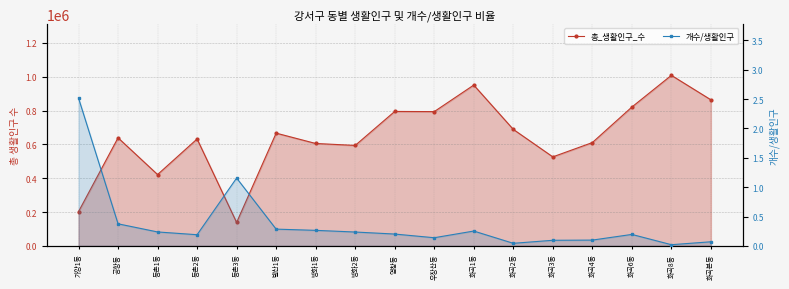

Is the value of 총_생활인구_수 at 화곡2동 greater than the value of 개수/생활인구 at 가양1동?

Yes